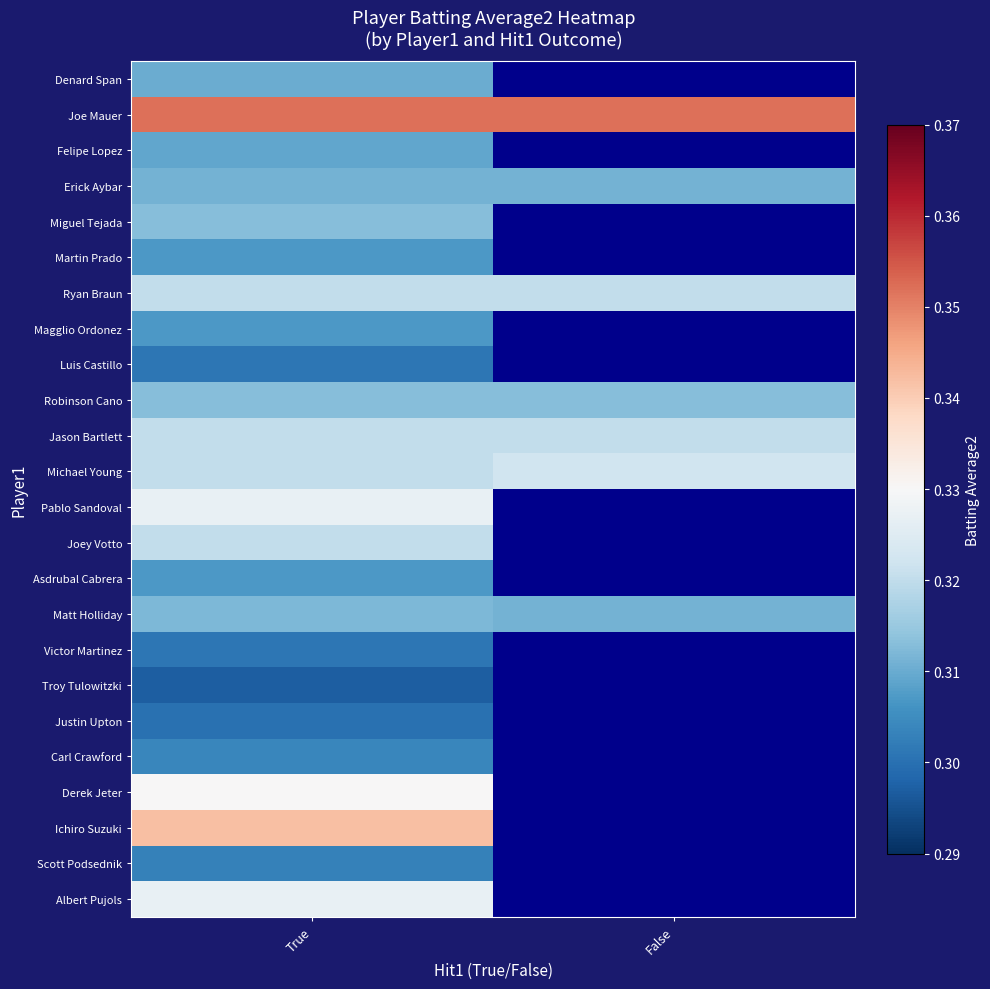

What is the average value of the Joe Mauer series?

0.4